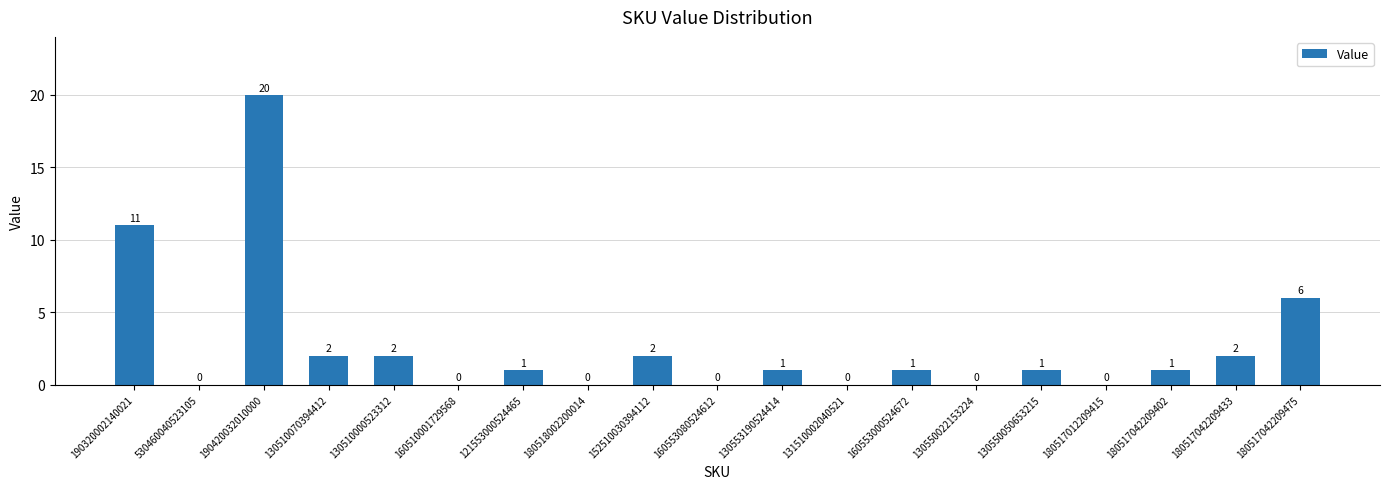

Reading left to right, extract all data points from this chart.

11	0	20	2	2	0	1	0	2	0	1	0	1	0	1	0	1	2	6